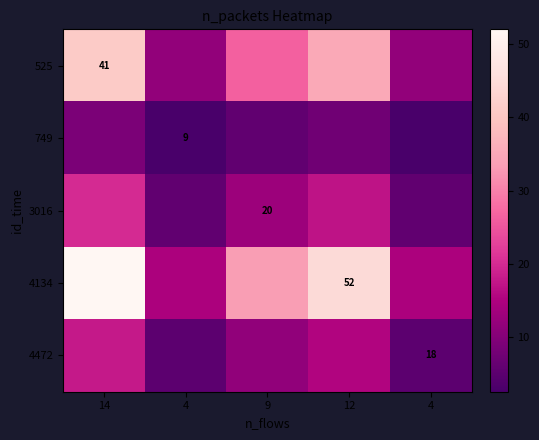

The value of 525 at 14 is 24.7. True or false?

False